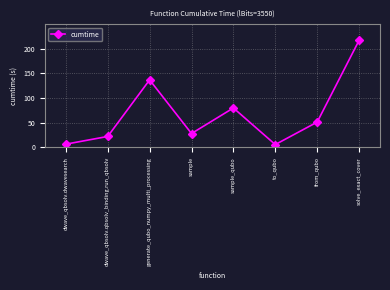

What is the label of the 6th point from the right?

generate_qubo_numpy_multi_processing